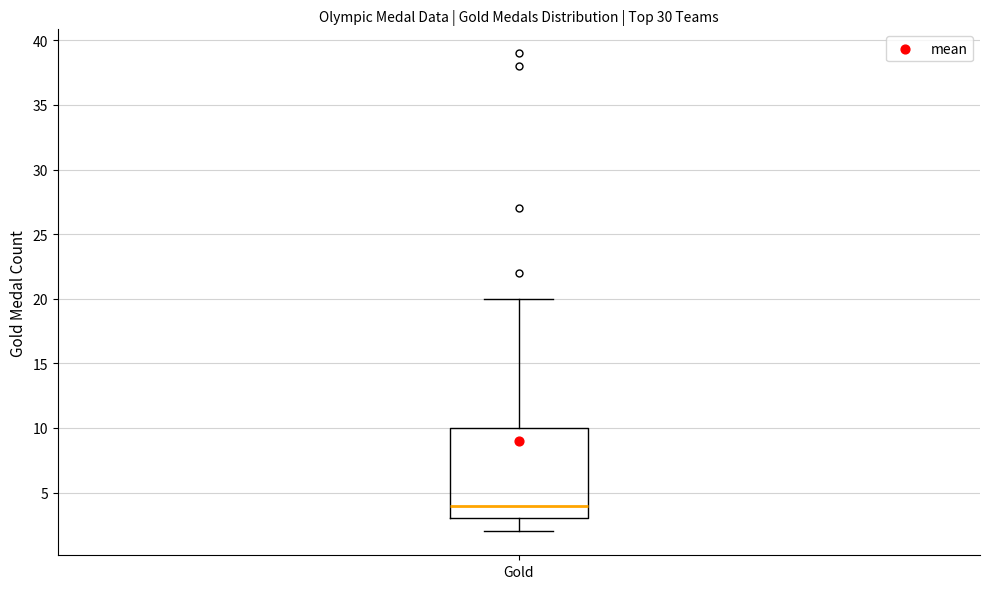

Transcribe this box plot: give where the median line is, the range the box spans, and where the two whiskers end, as read against the y-axis. The values are not printed on the chart, so give them approximately, as read against the axis.

median 4, box 3 to 10, whiskers 2 to 20